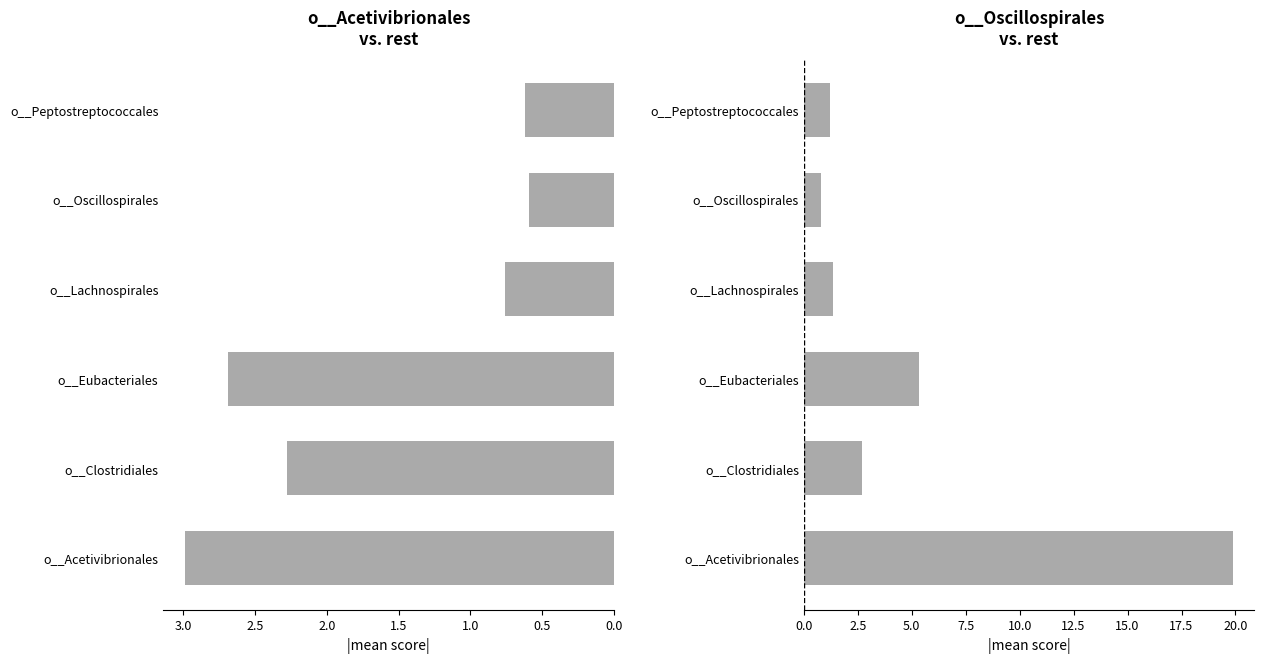

Which series has the largest range (max minus min)?

o__Oscillospirales